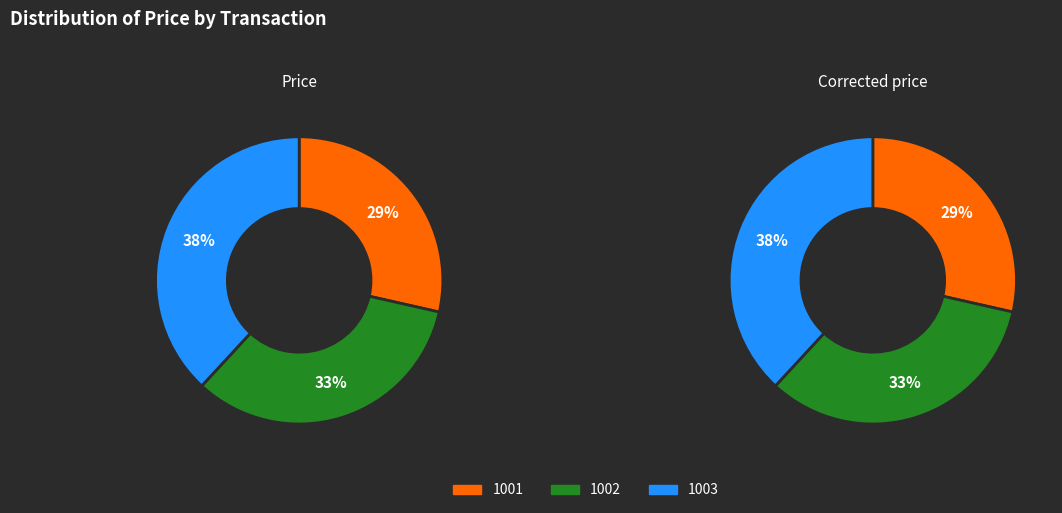

What is the smallest slice in the pie chart?

1001